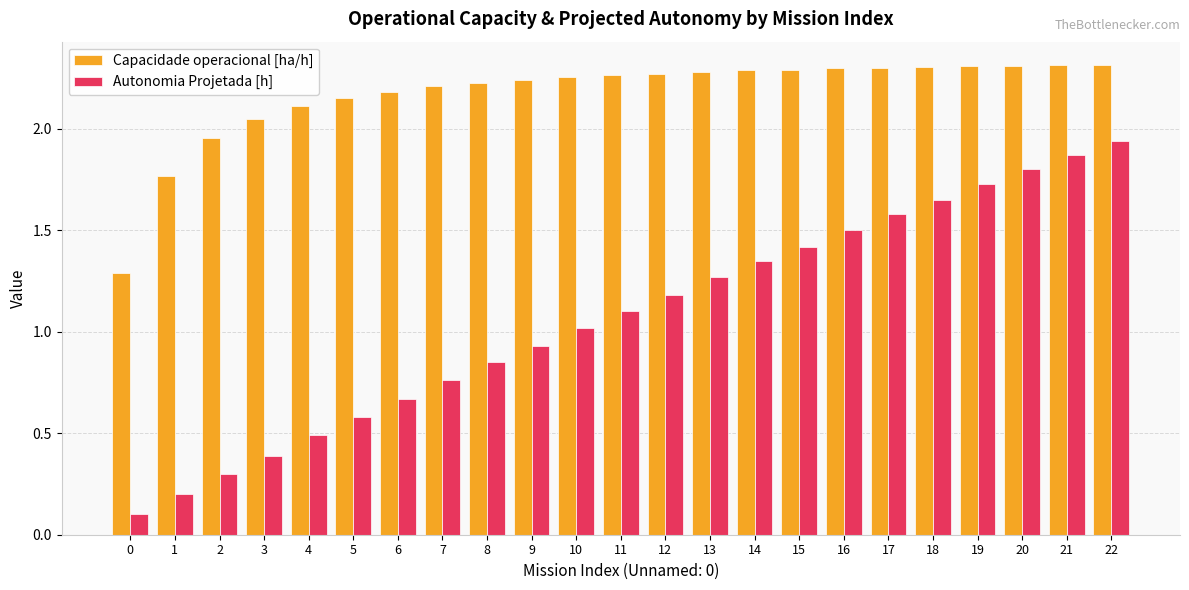

List the labels in order of Autonomia Projetada [h] value, smallest first.

0, 1, 2, 3, 4, 5, 6, 7, 8, 9, 10, 11, 12, 13, 14, 15, 16, 17, 18, 19, 20, 21, 22